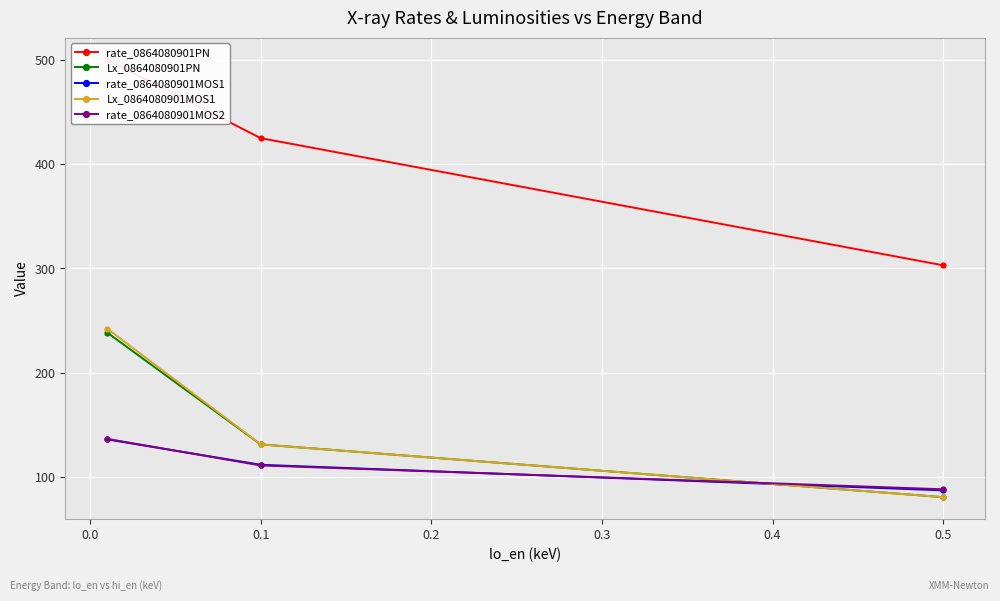

The value of rate_0864080901MOS1 at 0.1 is 111.8. True or false?

True